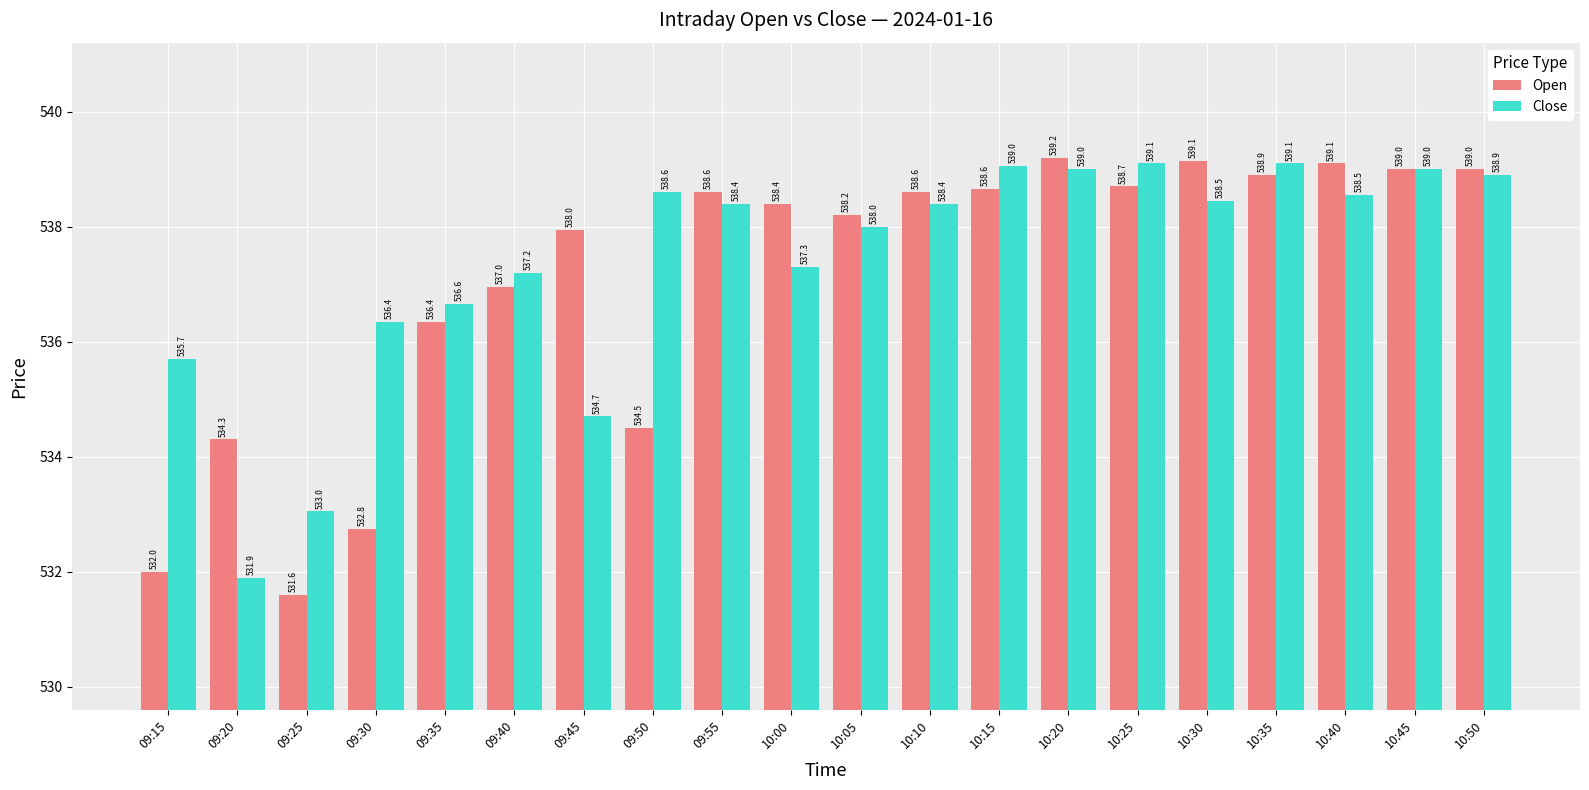

What is the difference between the highest and lowest values at 09:20?

2.4